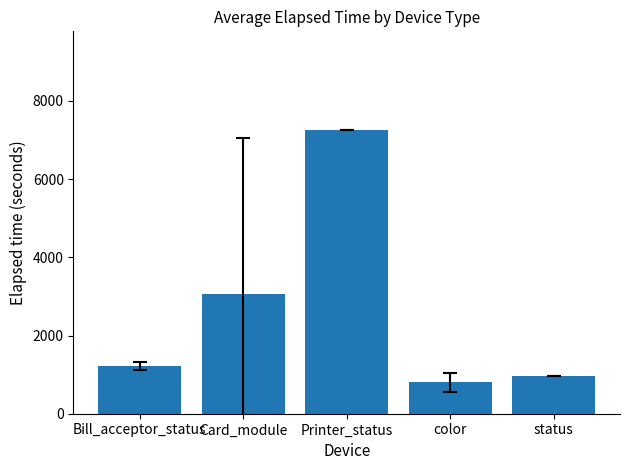

Reading left to right, transcribe all the data shown in this chart.

Bill_acceptor_status=1215.0	Card_module=3052.7	Printer_status=7246.0	color=801.0	status=975.0